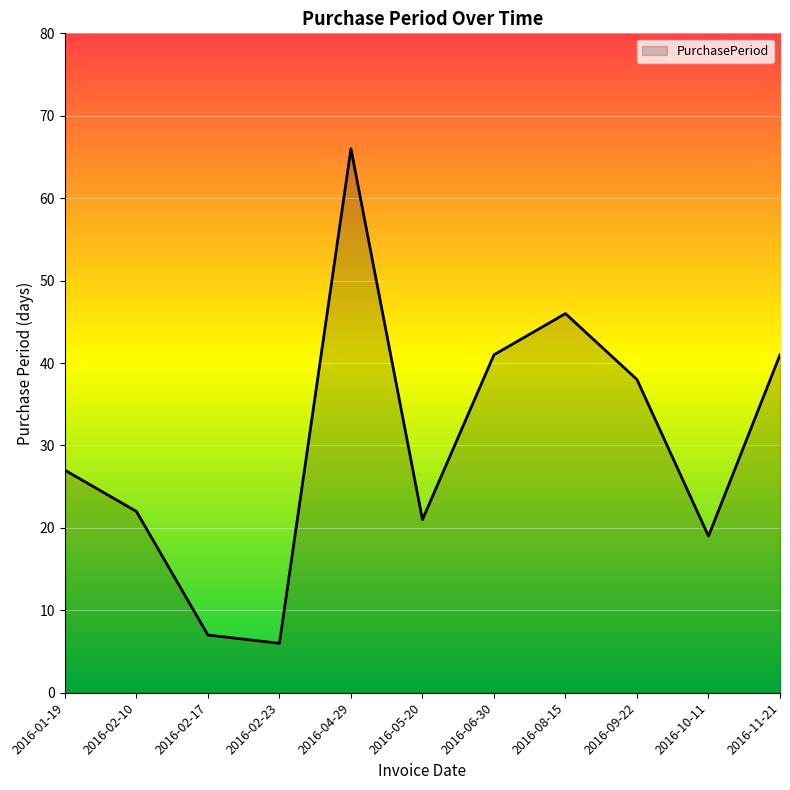

What is the sum of the values at 2016-11-21 and 2016-04-29?

107